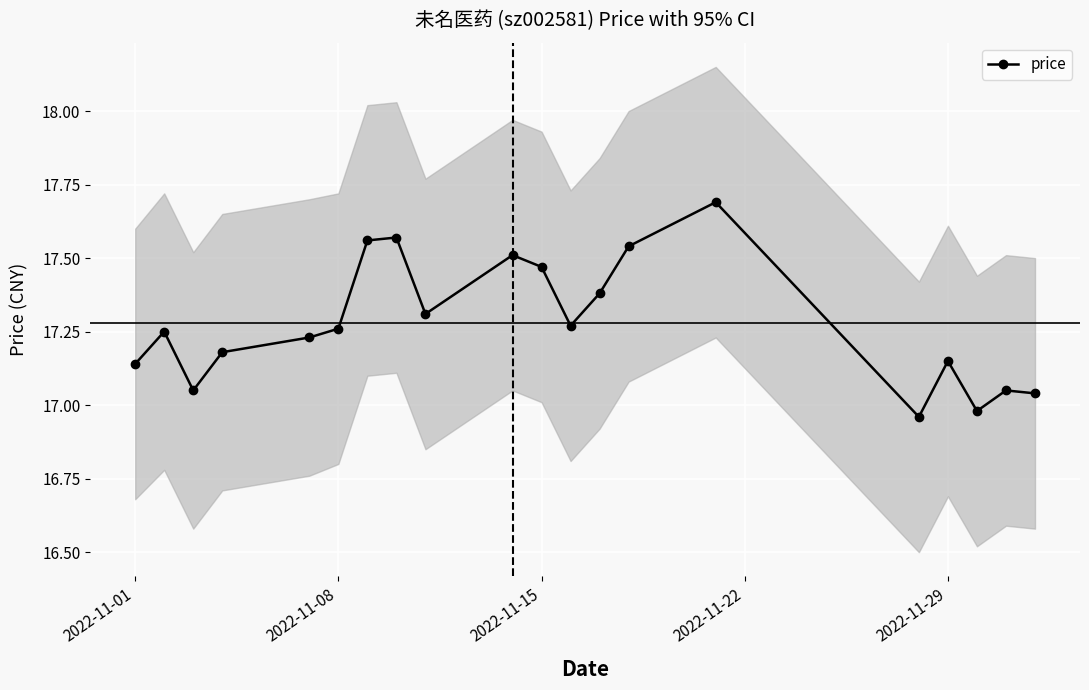

True or false: price has more than 0 interior local peaks.

True